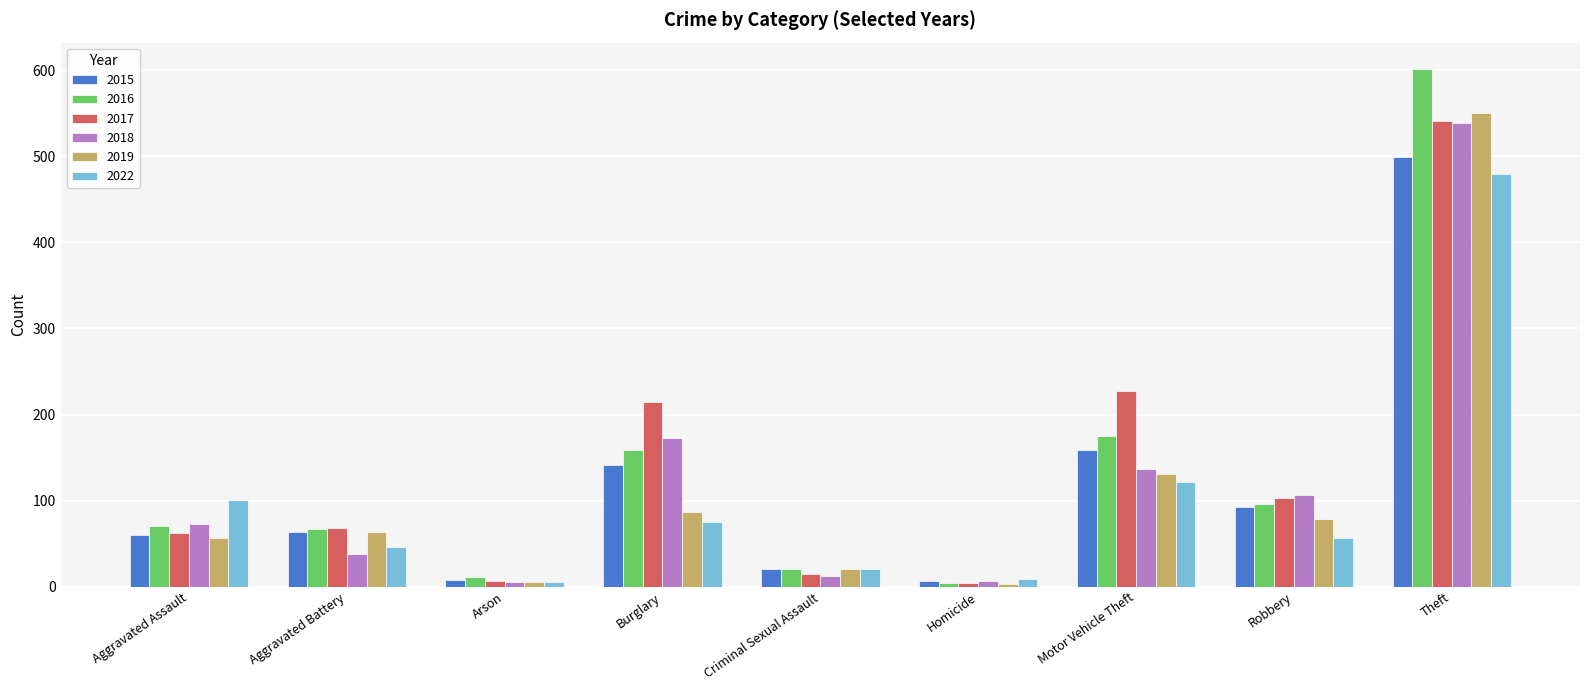

Count the number of categories in the chart.

9